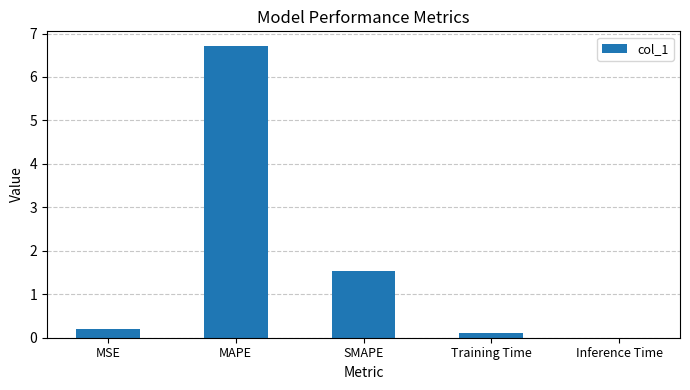

What is the greatest value displayed?

6.7